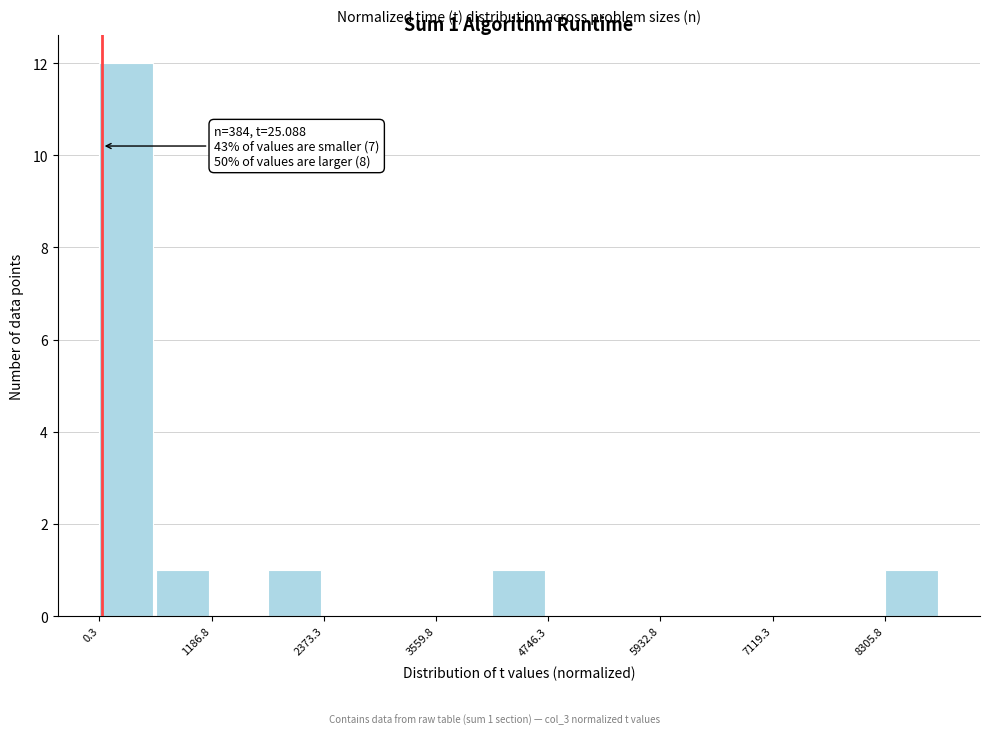

Read against the x-axis, roughly where is the centre of the tallest bar?

200